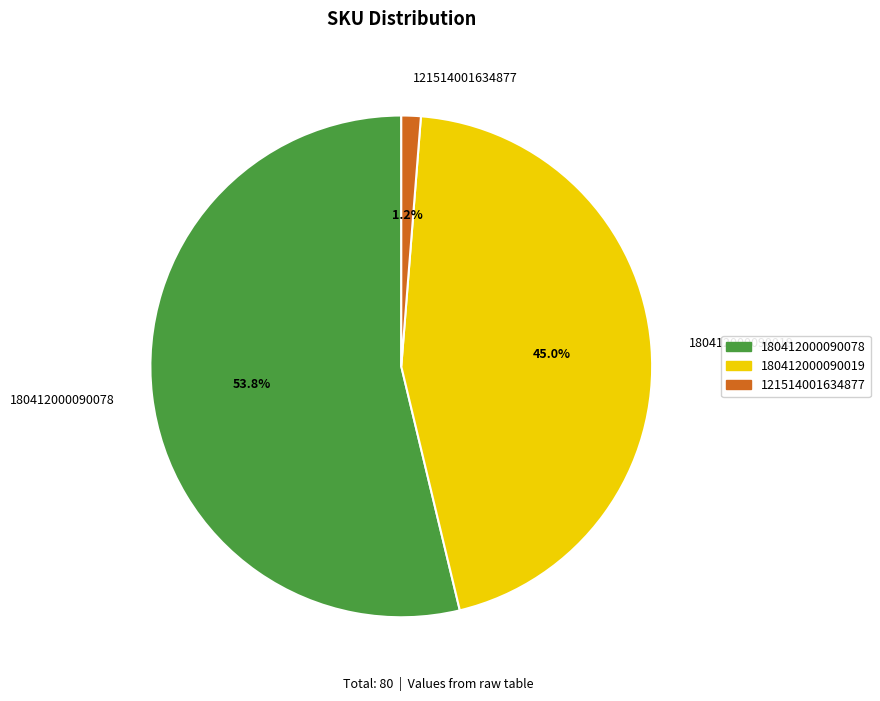

Combined, do 180412000090019 and 121514001634877 account for over 50%?

No